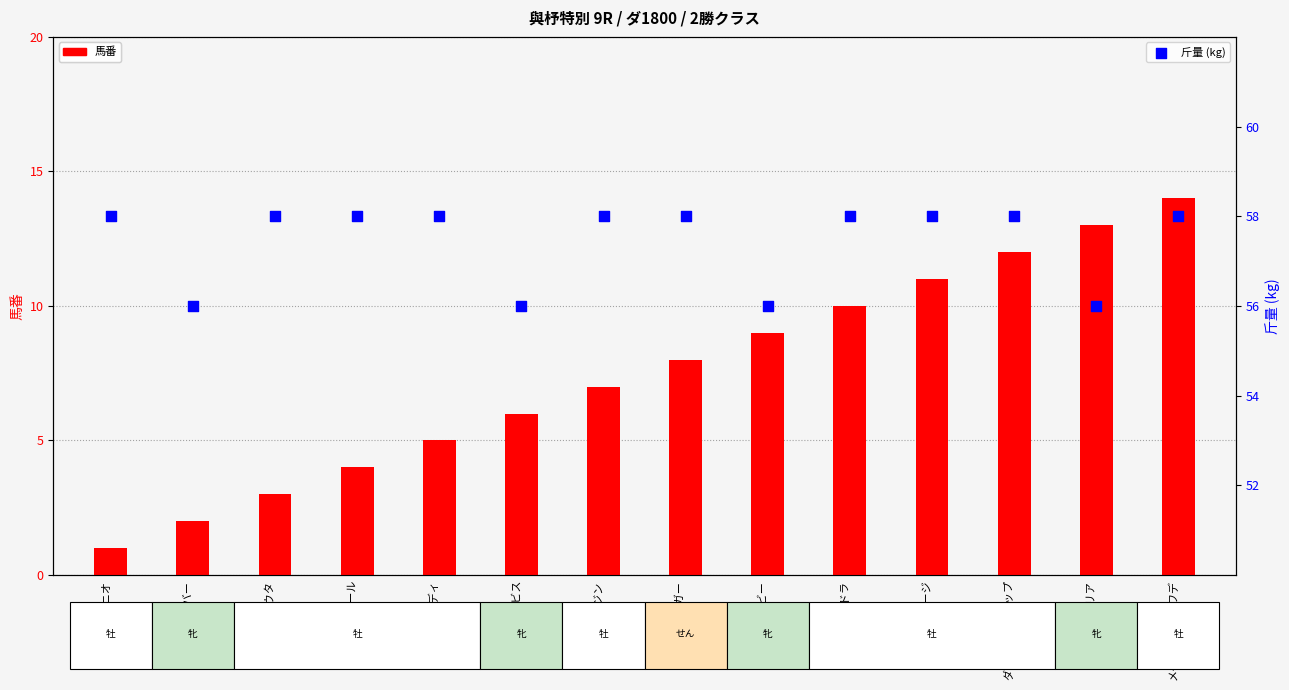

What are all the series names shown in the legend?

馬番, 斤量 (kg)